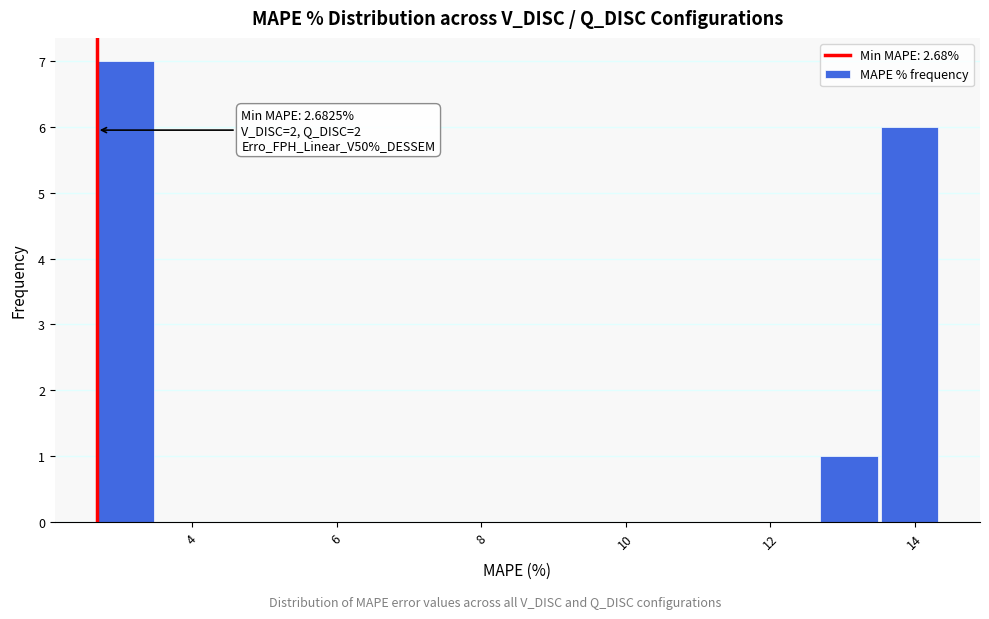

Over which range of the x-axis is the bar tallest?

2.6 to 3.6